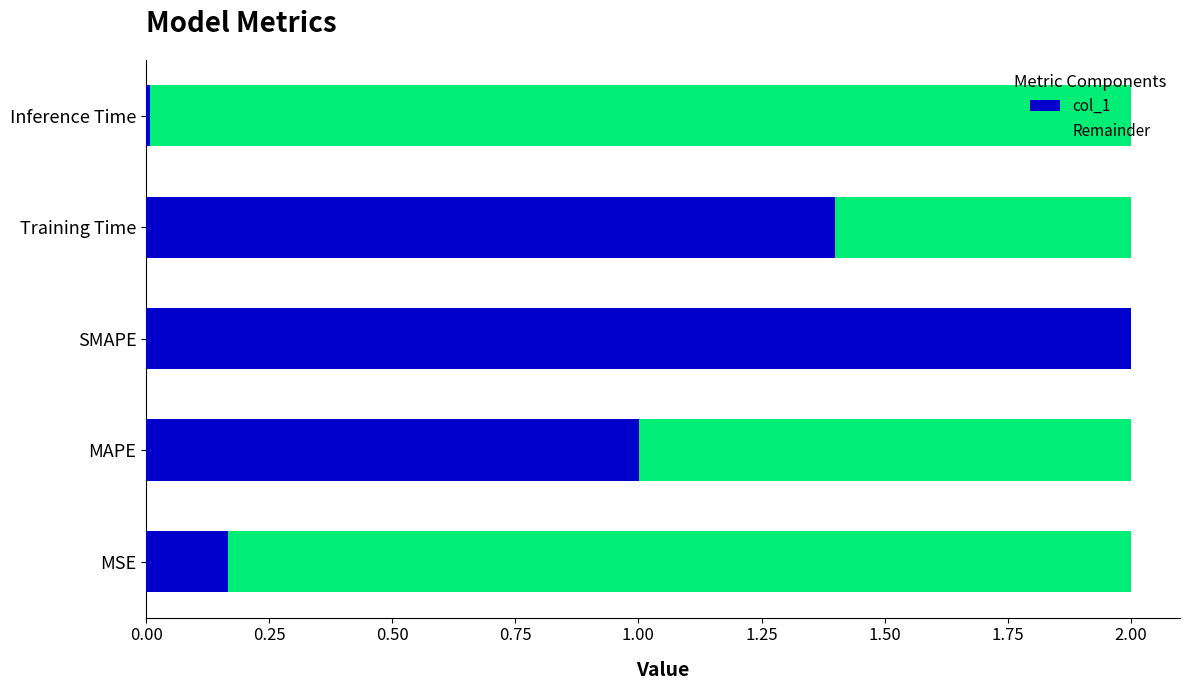

The value of col_1 at Training Time is 1.4. True or false?

True